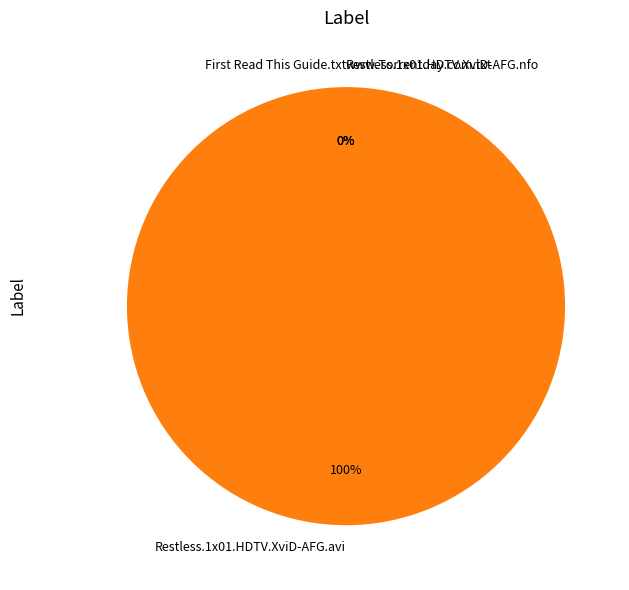

Does Restless.1x01.HDTV.XviD-AFG.avi represent more than half of the total?

Yes